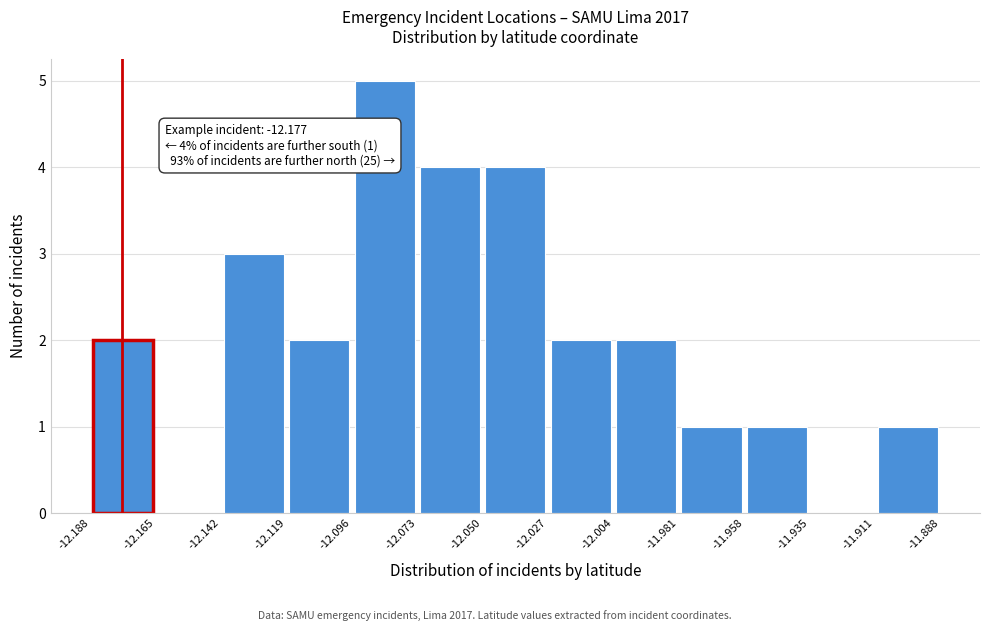

Which range on the x-axis has the tallest bar?

-12.096 to -12.073